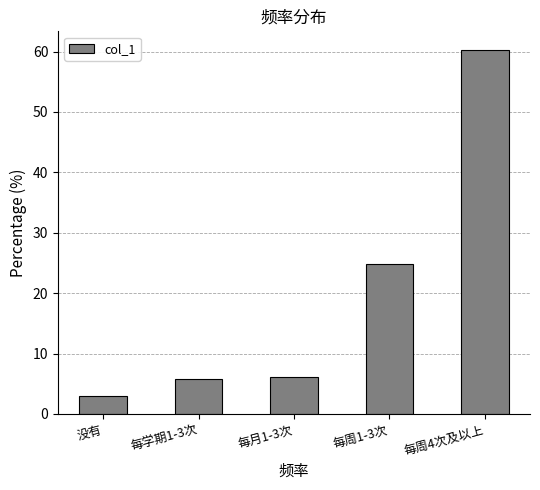

Reading right to left, extract all data points from this chart.

60.3	24.8	6.1	5.8	2.9